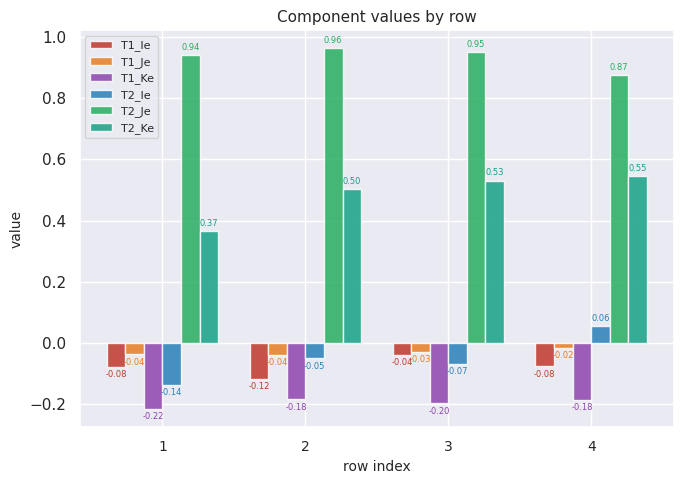

What are all the series names shown in the legend?

T1_Ie, T1_Je, T1_Ke, T2_Ie, T2_Je, T2_Ke